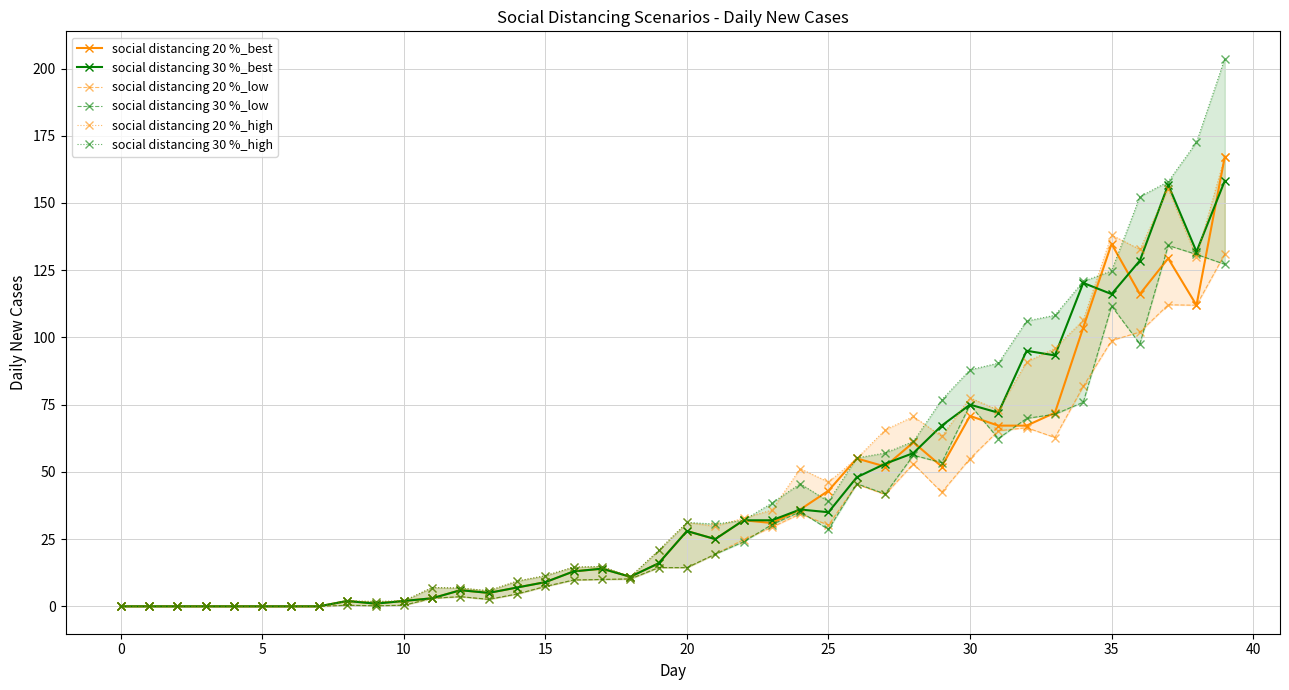

How many distinct data groups are displayed?

6